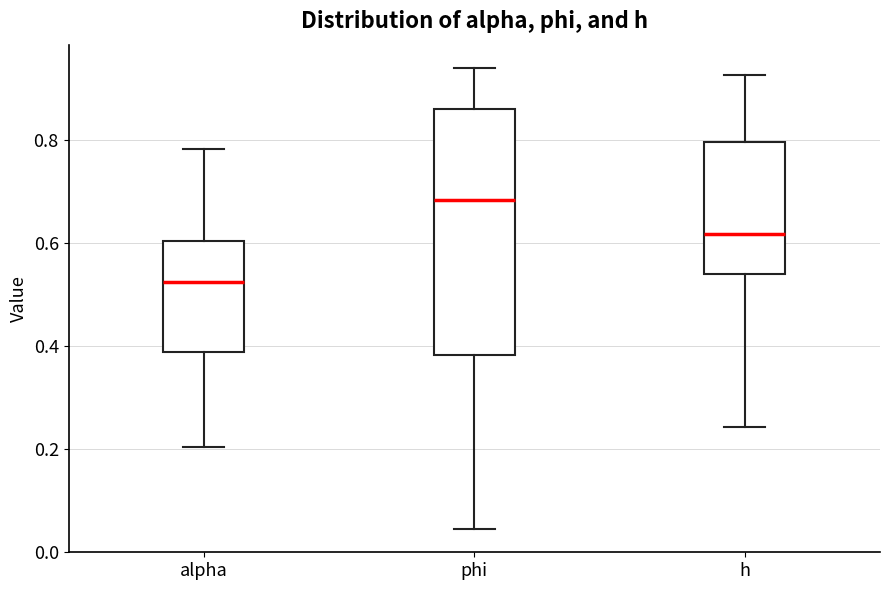

Where is the lower edge of the box for h on the y-axis? The values are not printed on the chart, so give them approximately, as read against the axis.

0.54